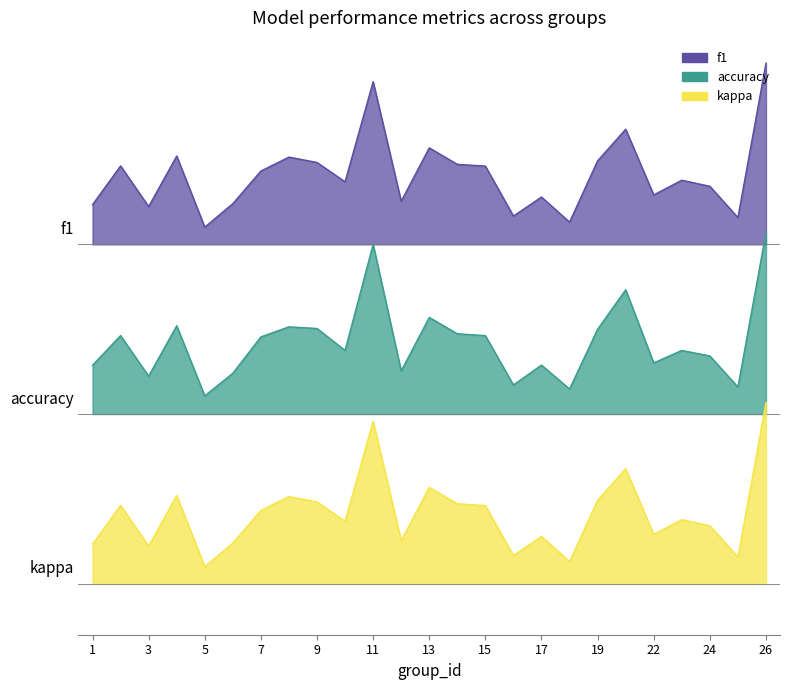

At which category does kappa reach its first local peak?

2